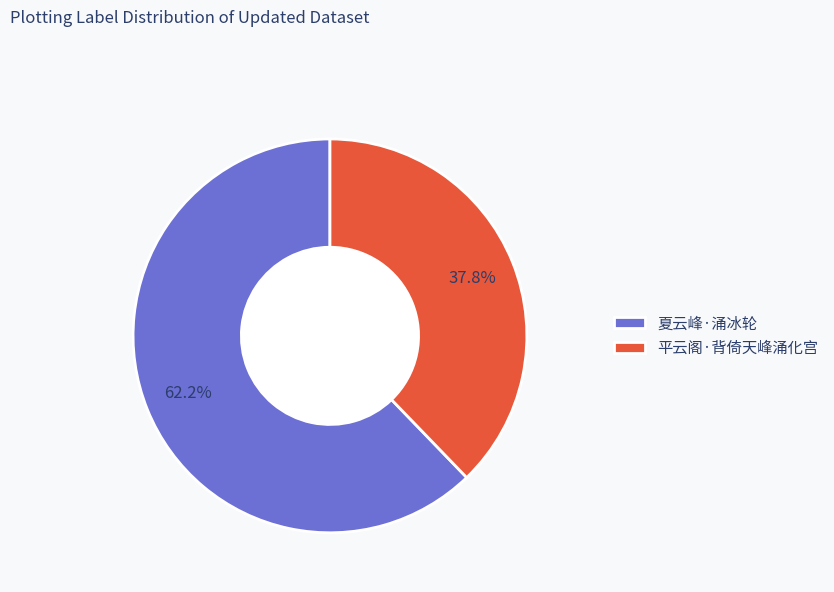

To the nearest percent, what is the difference between the 夏云峰·涌冰轮 and 平云阁·背倚天峰涌化宫 slice percentages?

24%